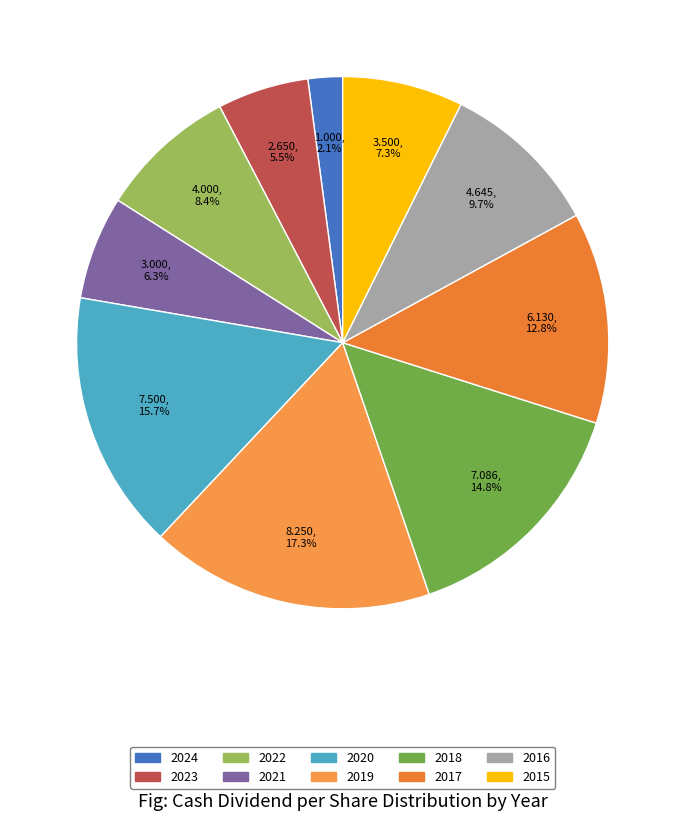

How many segments does this pie chart have?

10